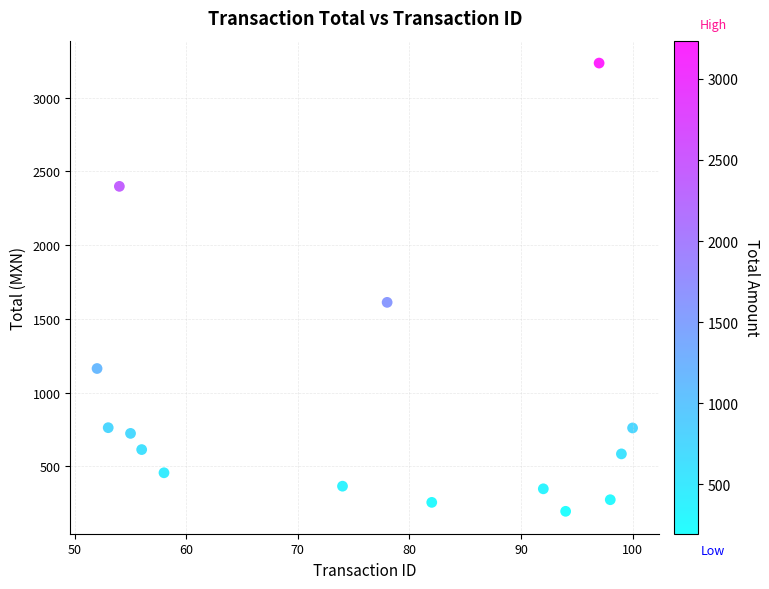

What Y value in the scatter plot is closest to 1715?

1612.6